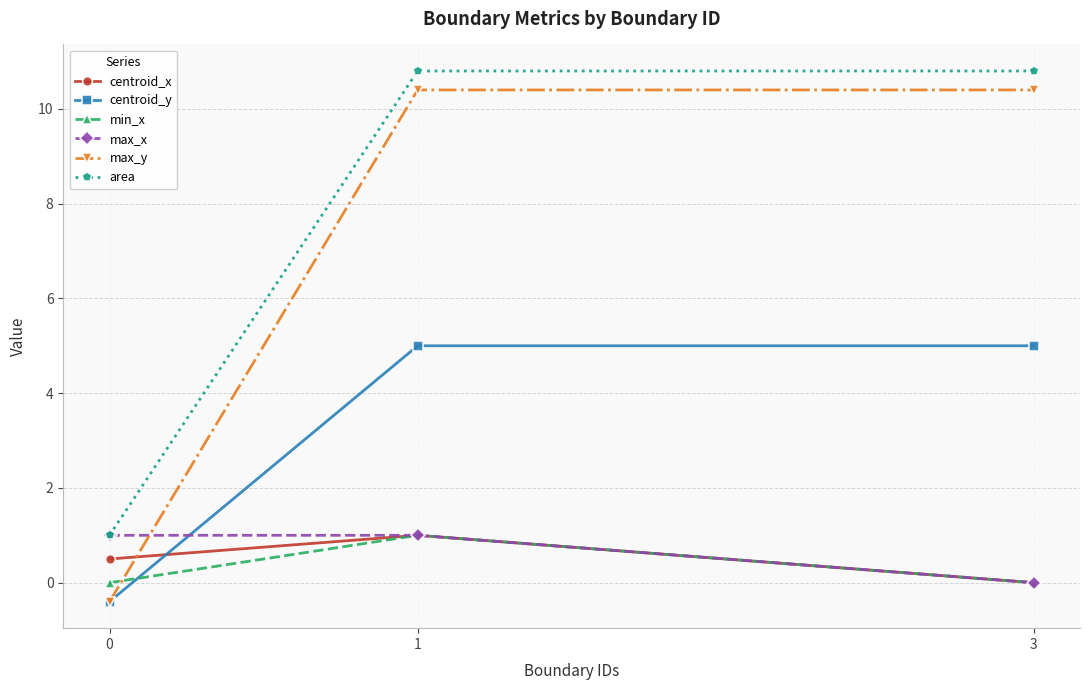

What is the minimum value shown in the chart?

-0.4